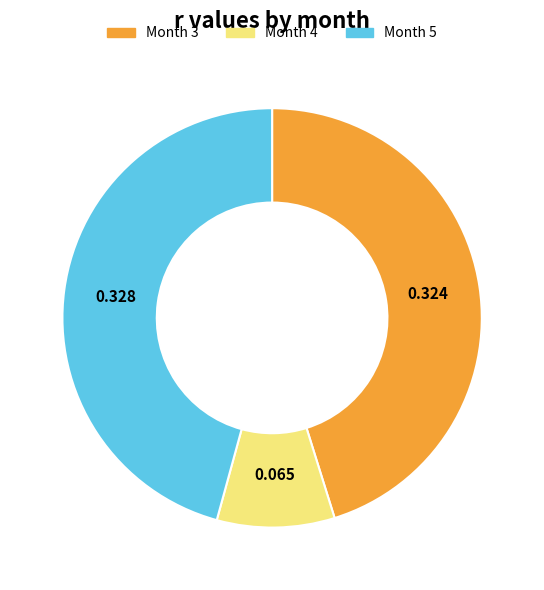

Does any single category account for the majority?

No